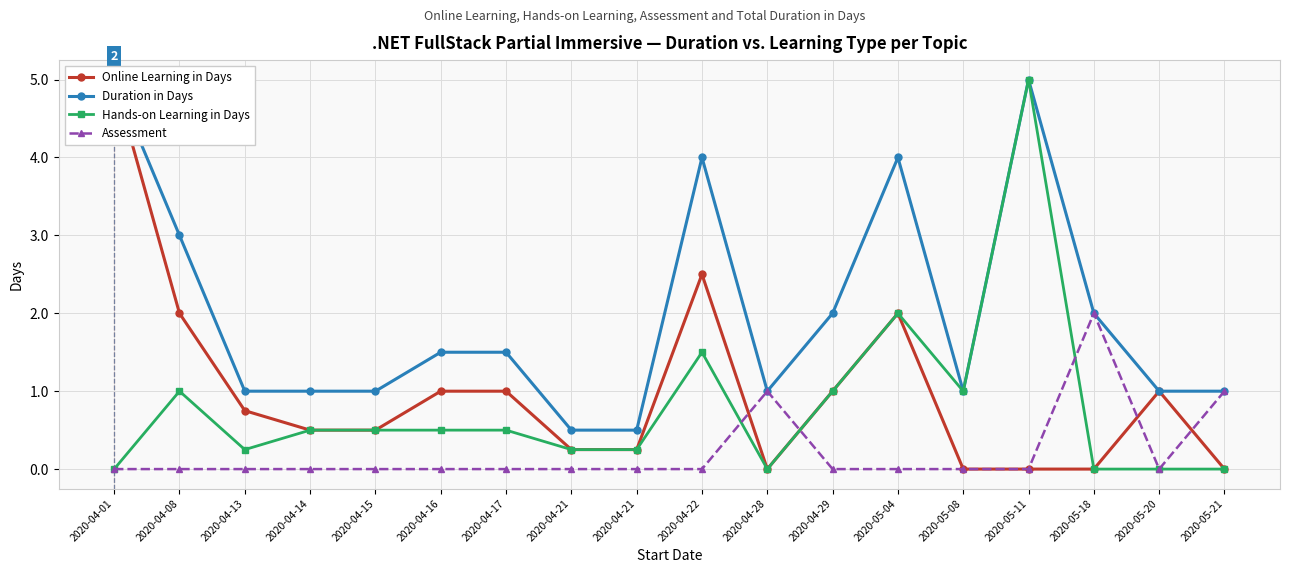

What is the difference between the maximum and minimum values in the Assessment series?

2.0